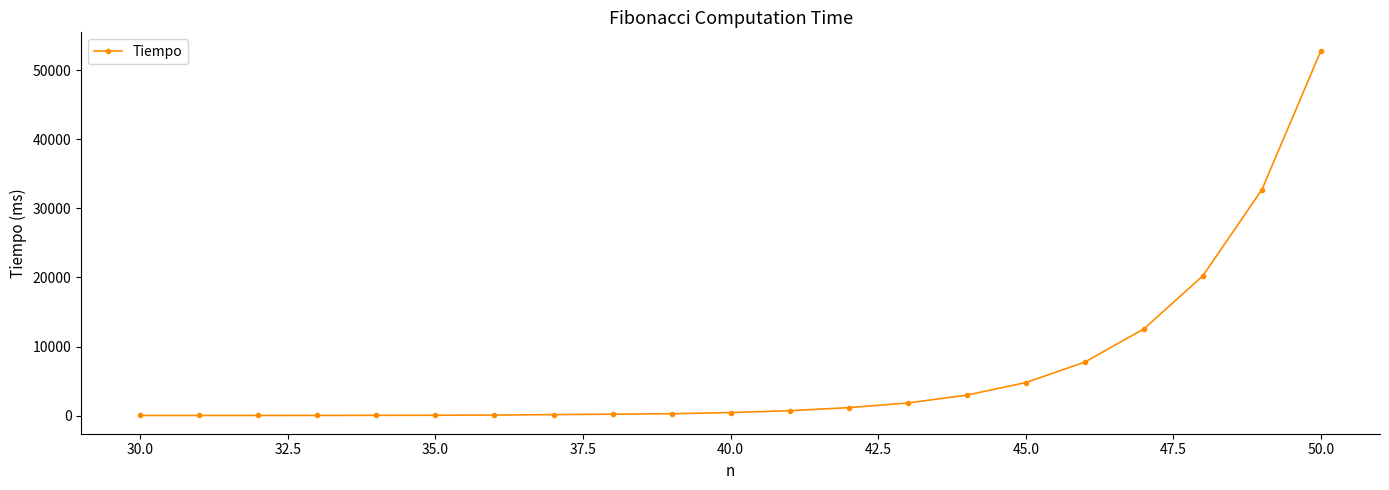

What is the maximum value shown in the chart?

52884